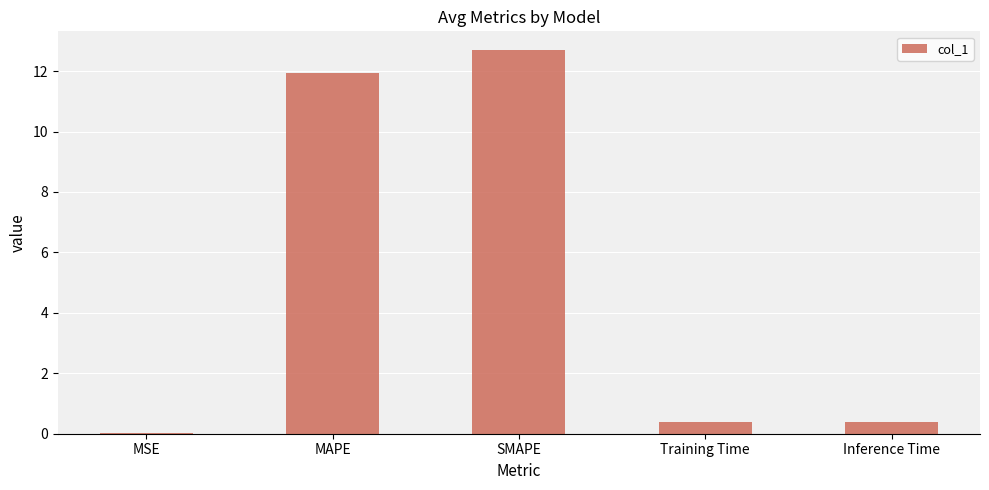

The chart shows a value of 0.4 at Inference Time. True or false?

True